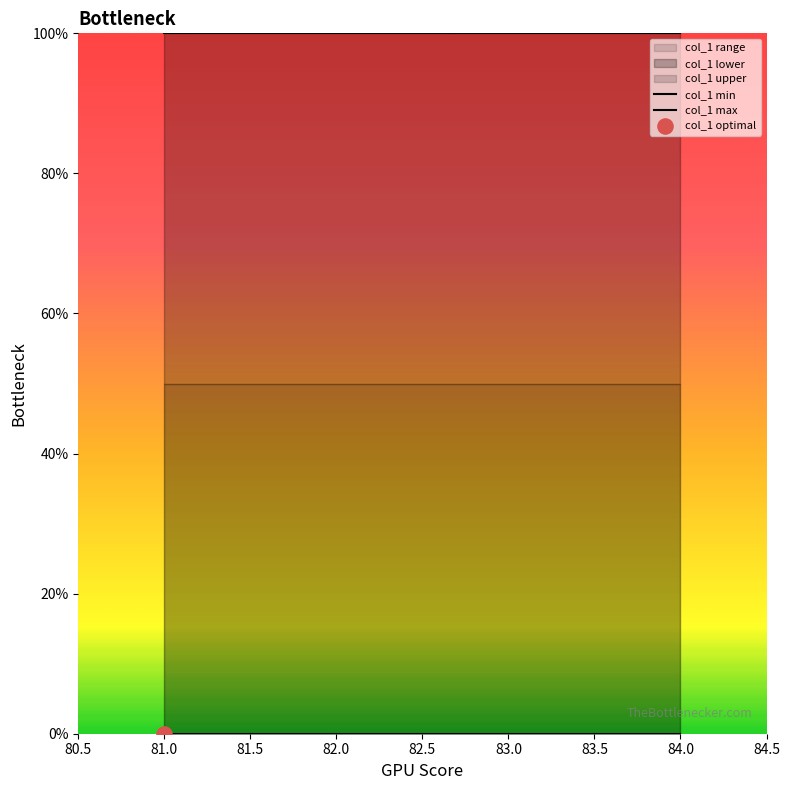

Is the value of col_1 max at 83.0 greater than the value of col_1 min at 81.0?

Yes